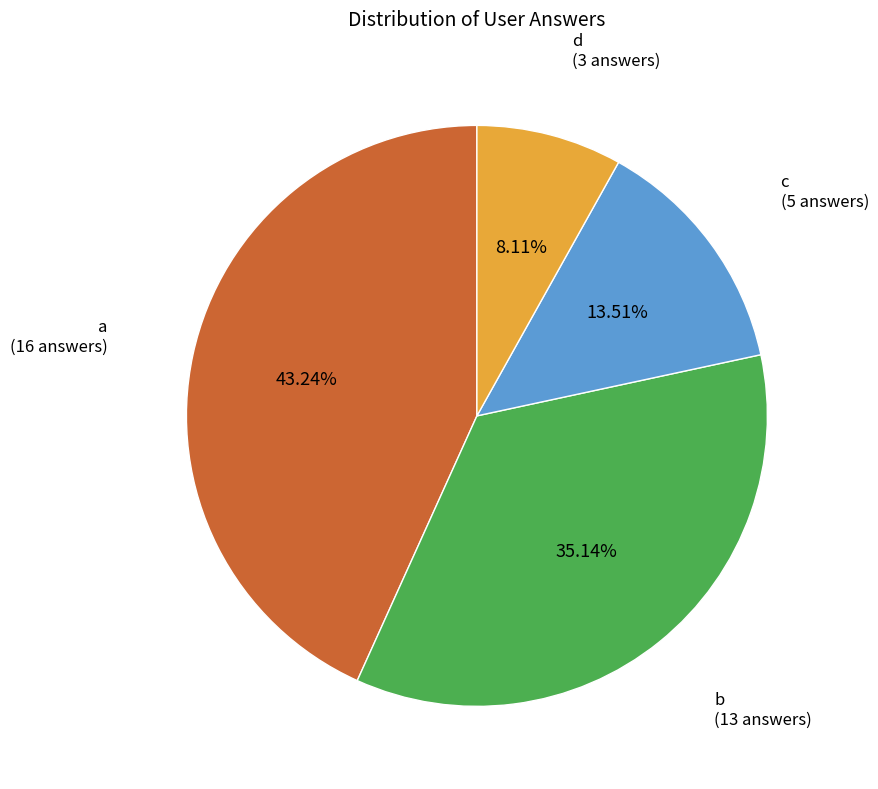

The c slice represents 3% of the pie. True or false?

False